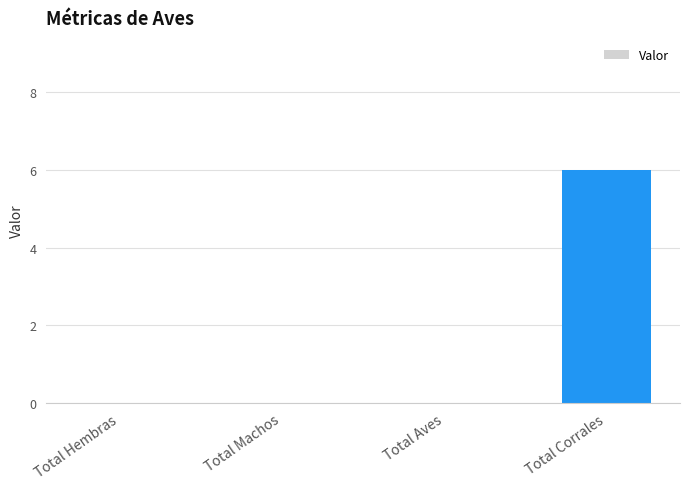

Which has a higher value, Total Corrales or Total Hembras?

Total Corrales